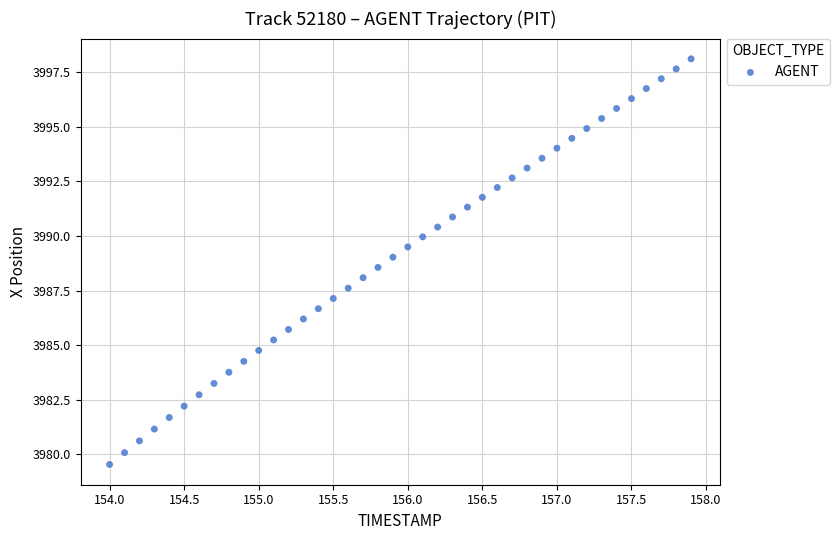

What is the range of X values (max minus min)?

3.9